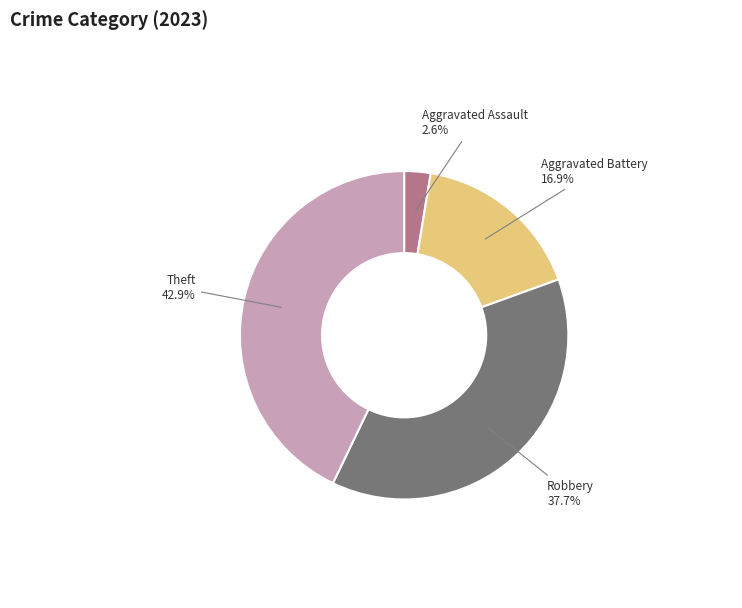

Does Aggravated Assault account for over 50% of the chart?

No